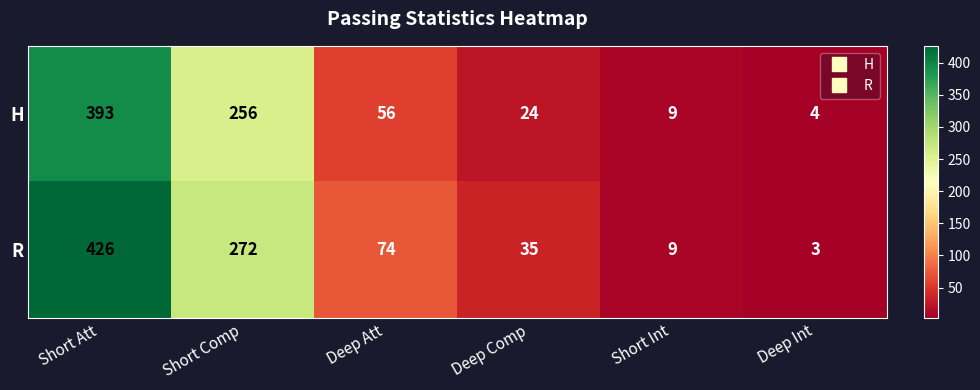

At which label is R closest to 214?

Short Comp